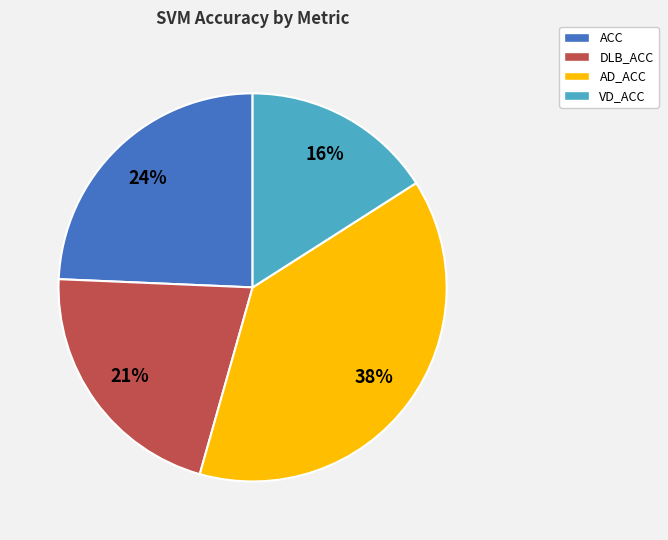

How many slices are in this pie chart?

4